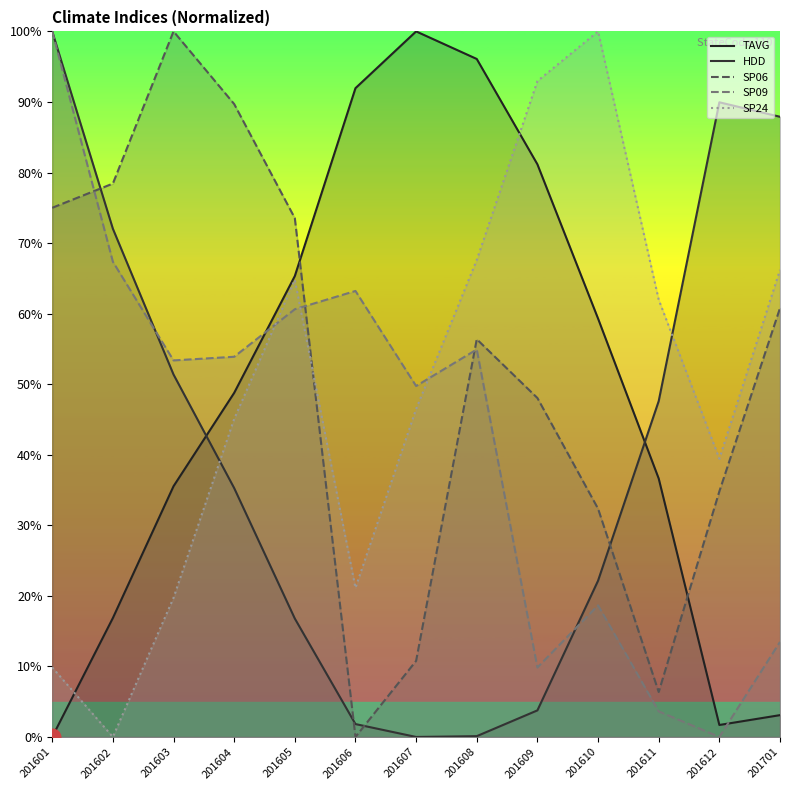

What is the difference between the maximum and minimum values in the HDD series?

100.0